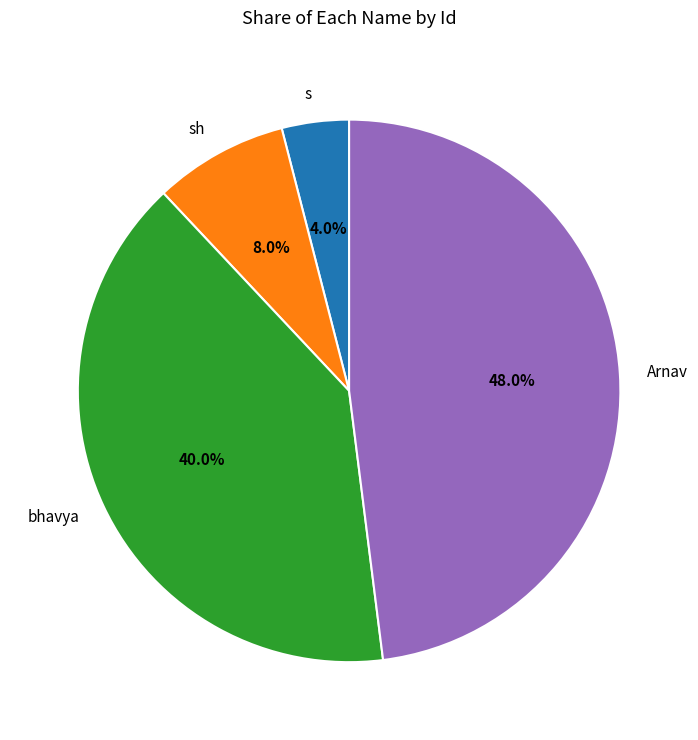

Does bhavya account for over 50% of the chart?

No